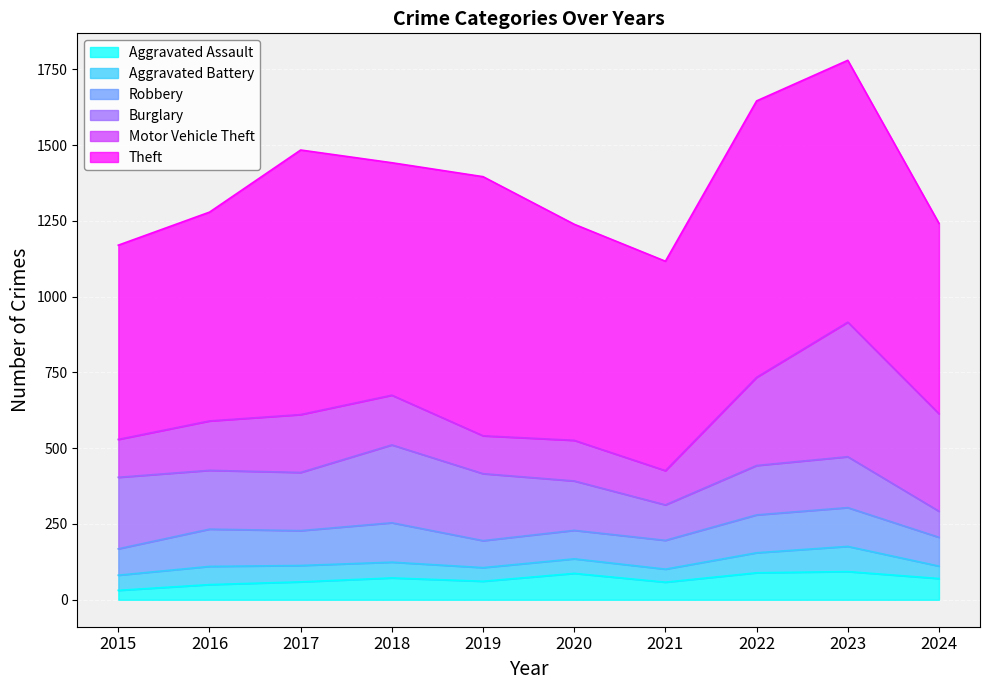

Count the number of categories in the chart.

10